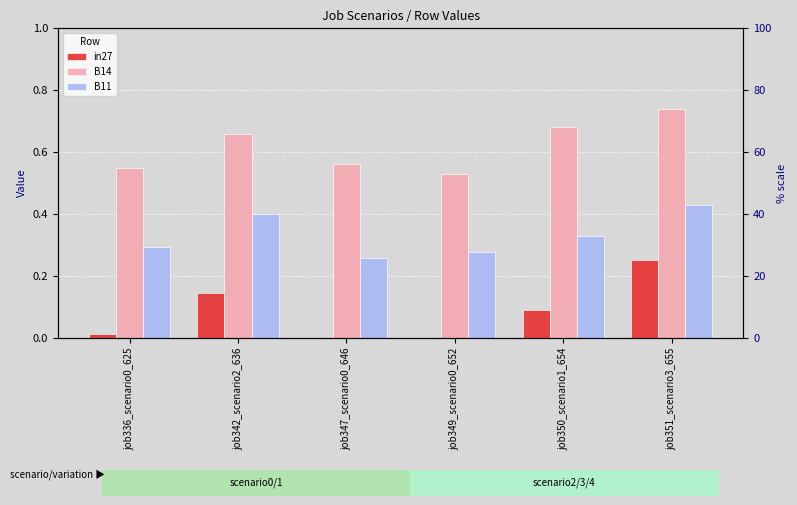

The in27 series shows 0.3 at job351_scenario3_655. True or false?

True